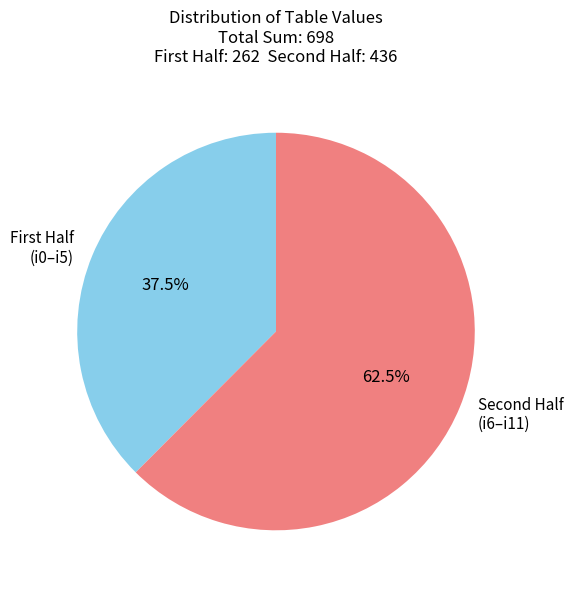

Which slice is the largest?

Second Half (i6–i11)